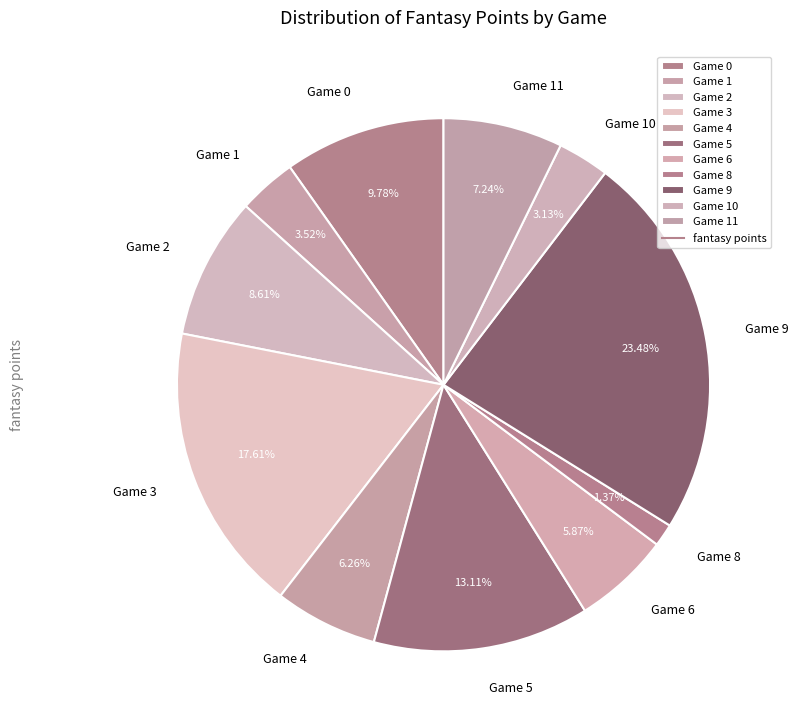

To the nearest percent, what is the average slice percentage?

9%